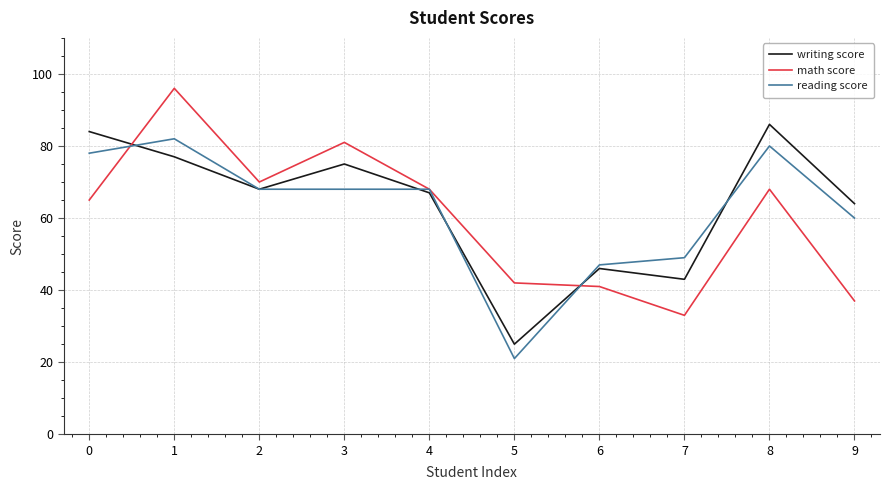

What value does the writing score series have at 3?

75